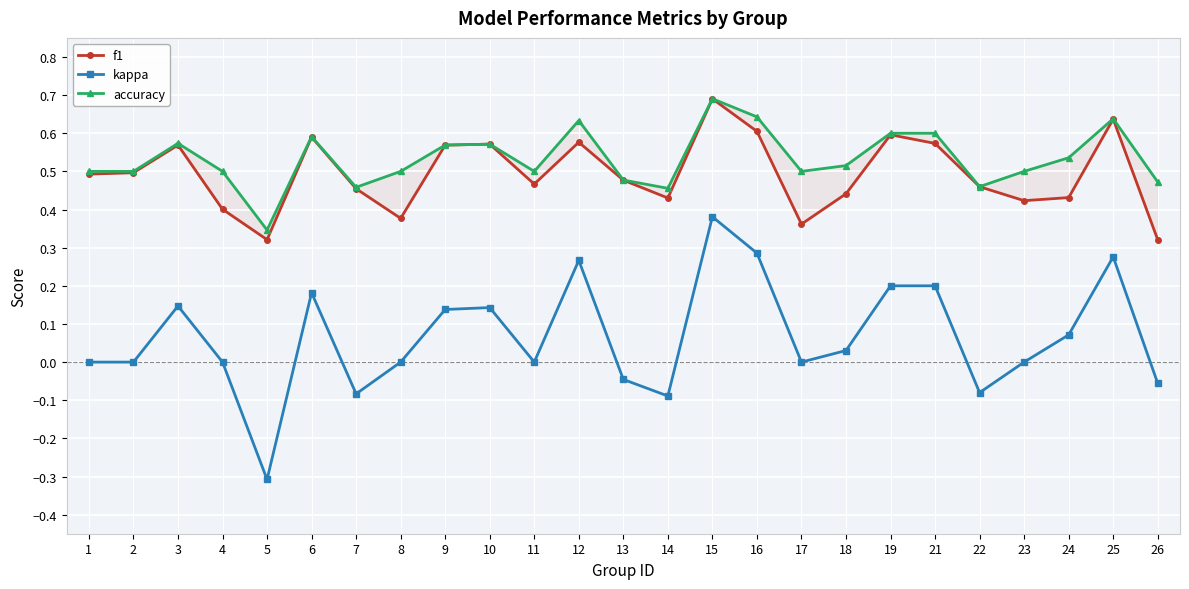

How many values in kappa are above zero?

12